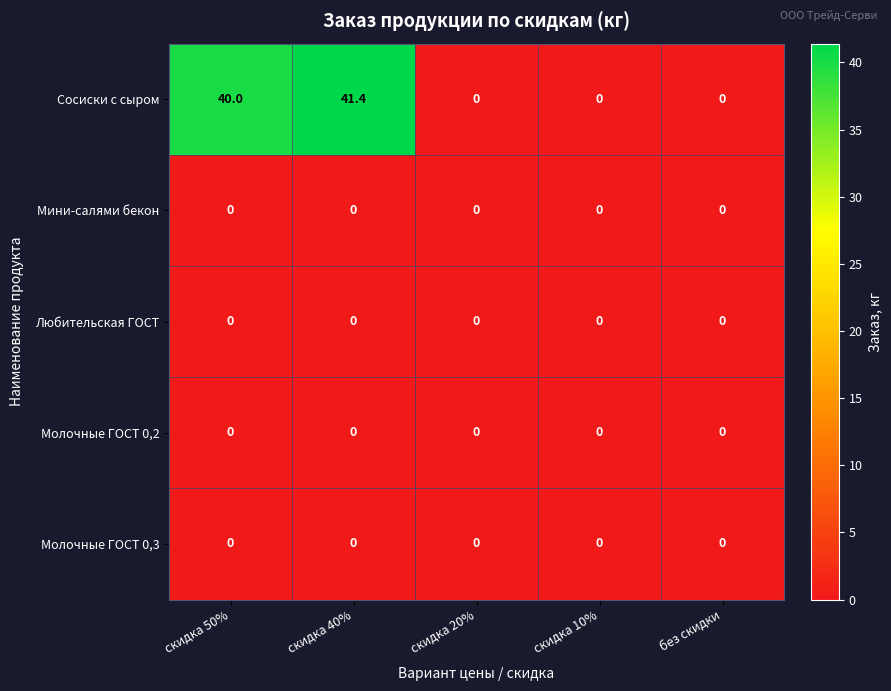

At how many categories does at least one series exceed 11?

2